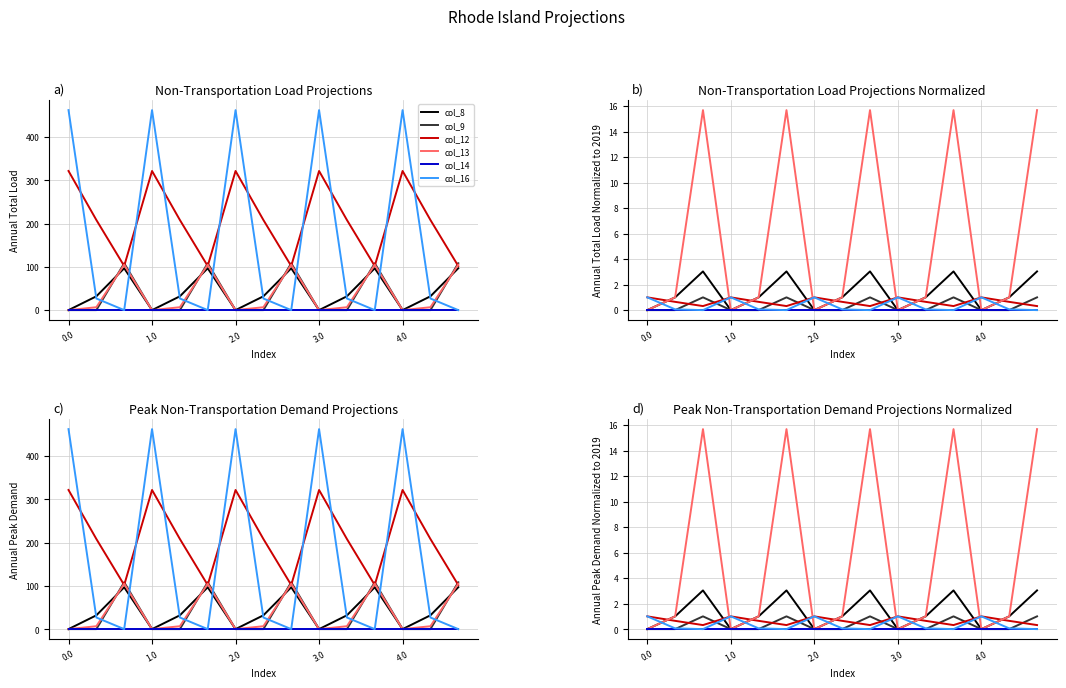

Reading right to left, what are all the values shown in this chart?

col_8: 3.0	1.0	0.0	3.0	1.0	0.0	3.0	1.0	0.0	3.0	1.0	0.0	3.0	1.0	0.0
col_9: 1.0	0.0	0.0	1.0	0.0	0.0	1.0	0.0	0.0	1.0	0.0	0.0	1.0	0.0	0.0
col_12: 0.3	0.6	1.0	0.3	0.6	1.0	0.3	0.6	1.0	0.3	0.6	1.0	0.3	0.6	1.0
col_13: 15.7	1.0	0.0	15.7	1.0	0.0	15.7	1.0	0.0	15.7	1.0	0.0	15.7	1.0	0.0
col_14: 0.0	0.0	0.0	0.0	0.0	0.0	0.0	0.0	0.0	0.0	0.0	0.0	0.0	0.0	0.0
col_16: 0.0	0.1	1.0	0.0	0.1	1.0	0.0	0.1	1.0	0.0	0.1	1.0	0.0	0.1	1.0